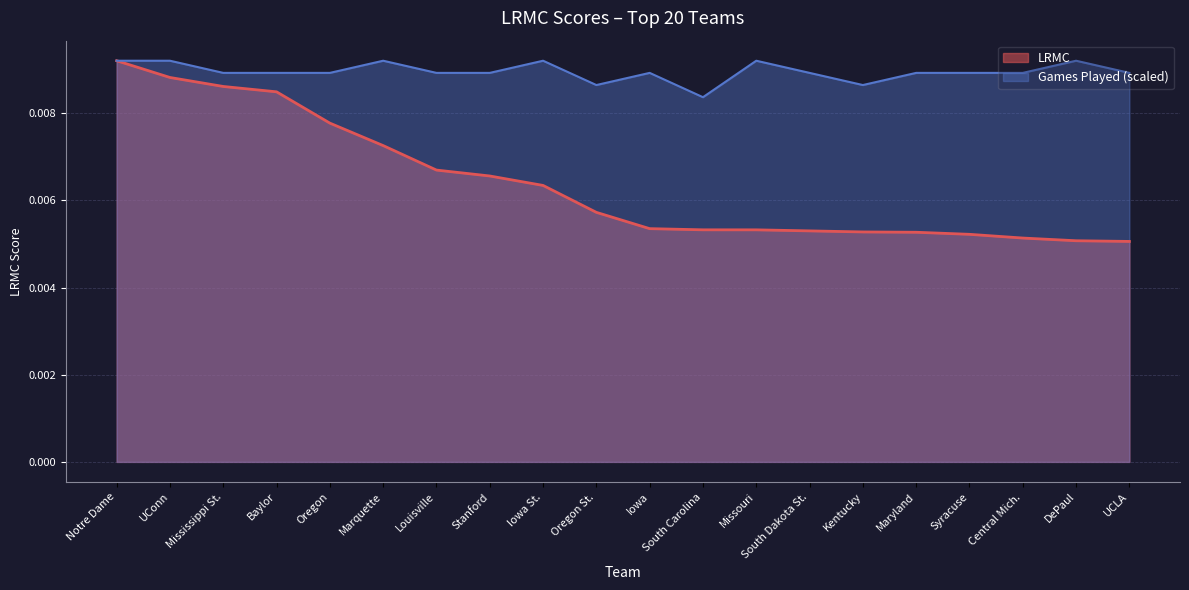

At which category does ngames reach its first local peak?

Marquette